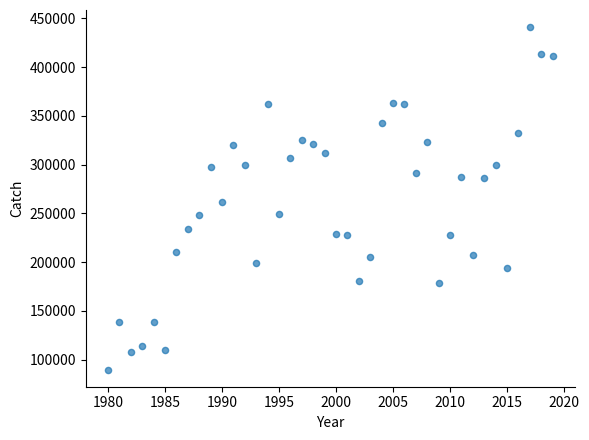

What is the range of X values (max minus min)?

39.0